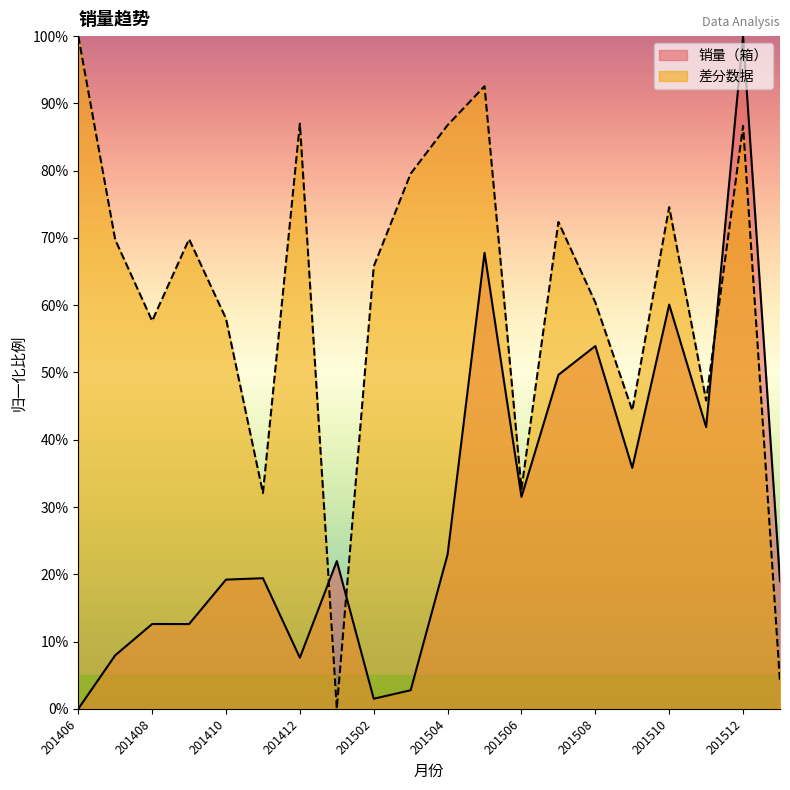

What value does the 差分数据 series have at 201509?

44.4